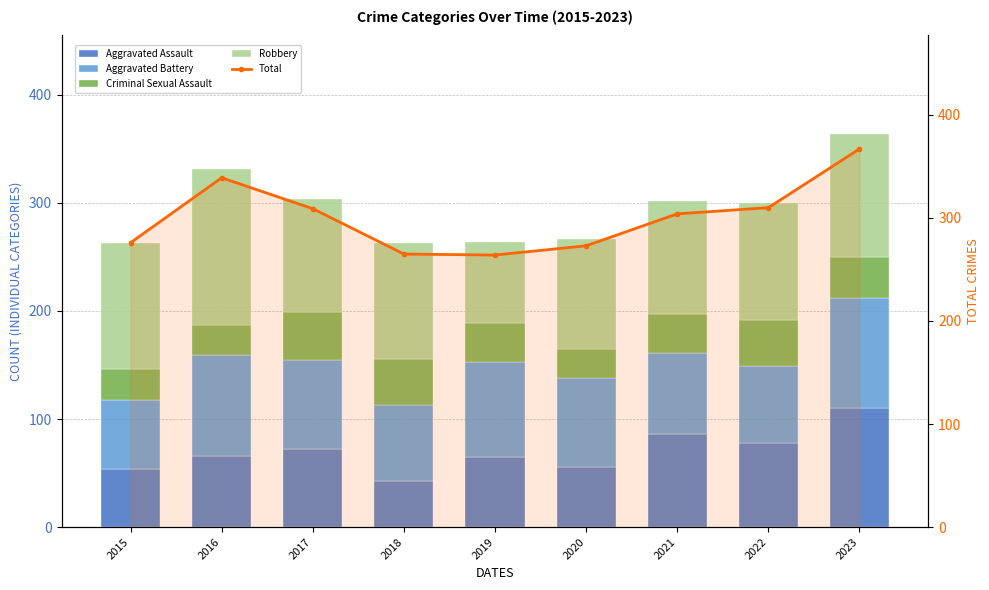

What is the value of the Aggravated Assault bar at the 7th from the left?

86